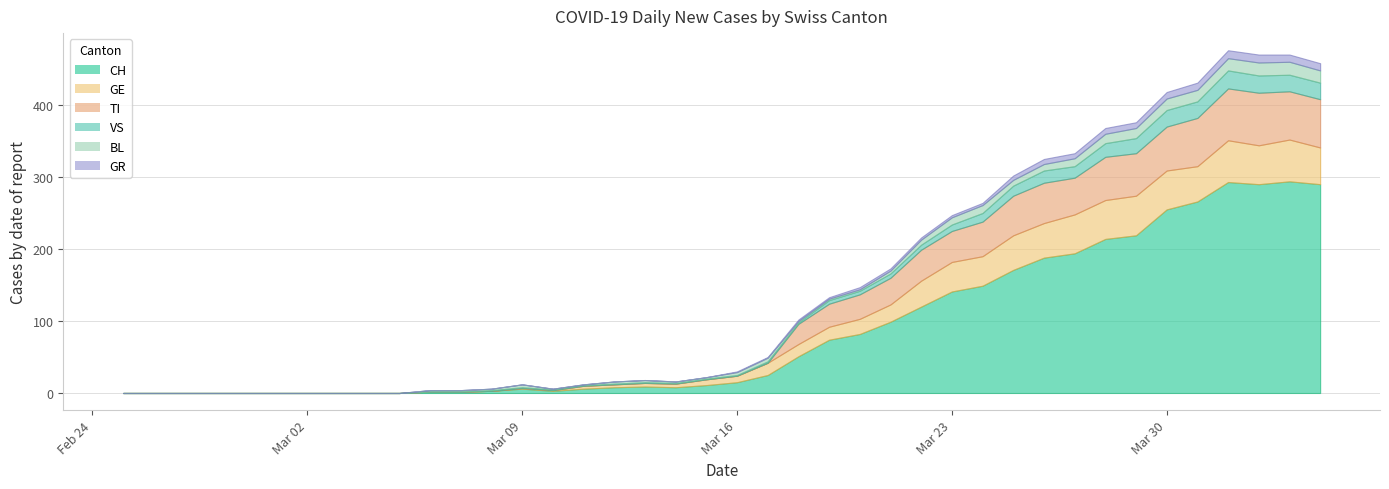

What is the maximum value for CH?

294